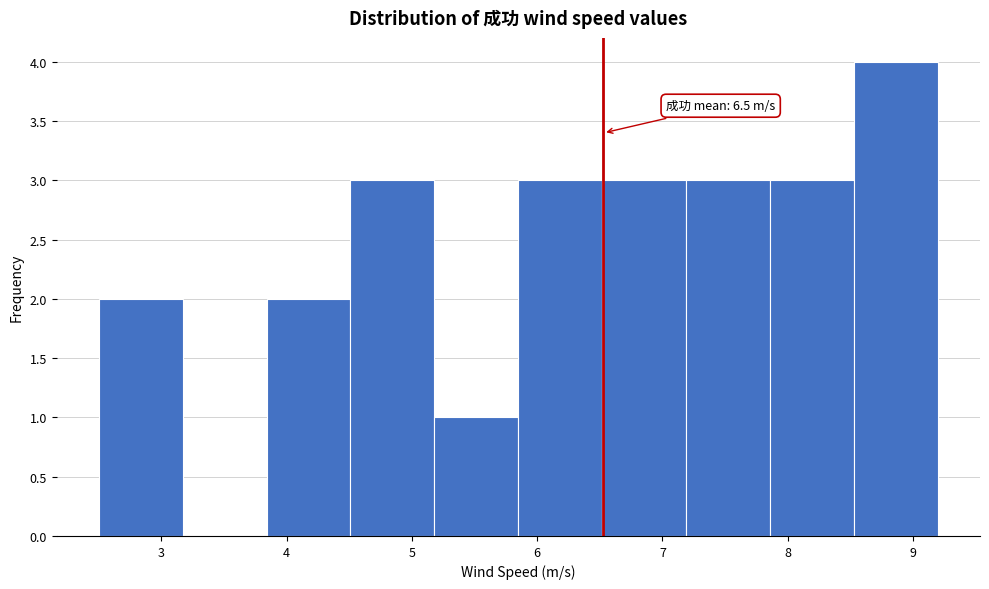

Which range on the x-axis has the tallest bar?

8.53 to 9.20